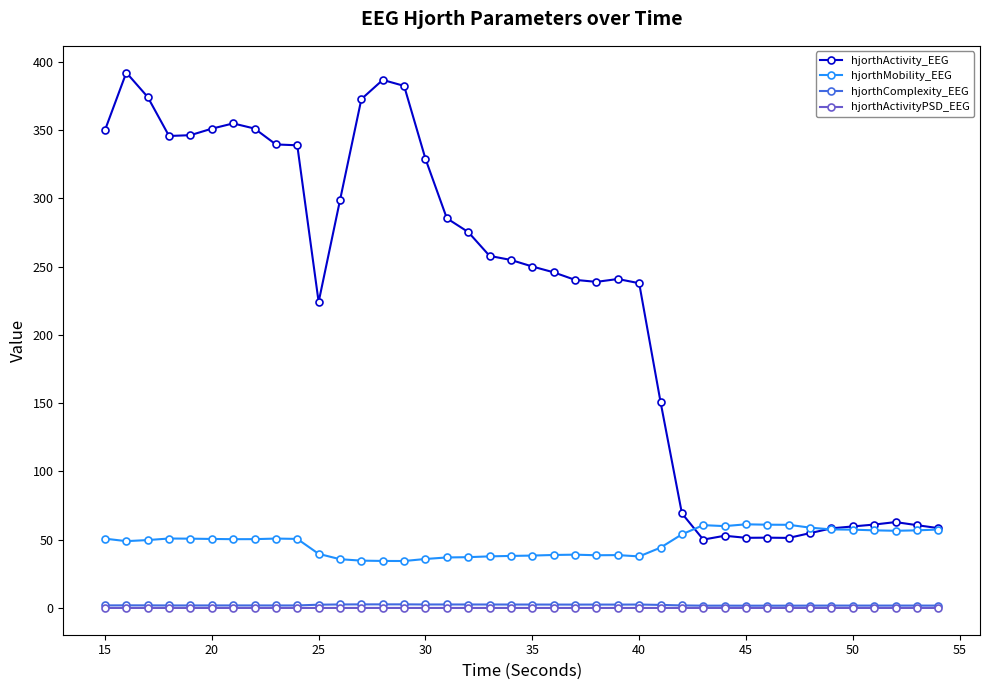

True or false: hjorthActivity_EEG and hjorthComplexity_EEG cross at least once.

False